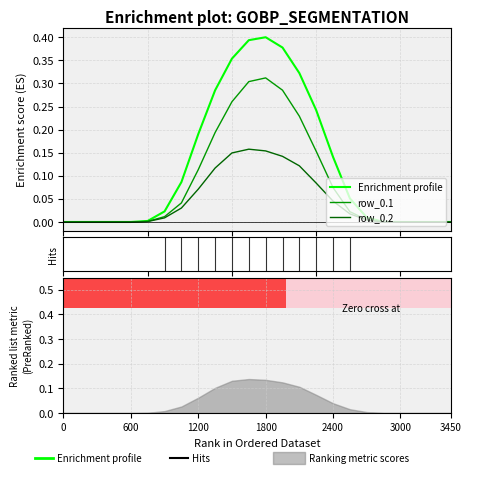

Reading left to right, transcribe all the data shown in this chart.

Enrichment profile: 0.0	0.0	0.0	0.0	0.0	0.0	0.0	0.1	0.2	0.3	0.4	0.4	0.4	0.4	0.3	0.2	0.1	0.1	0.0	0.0	0.0	0.0	0.0	0.0
row_0.1: 0.0	0.0	0.0	0.0	0.0	0.0	0.0	0.0	0.1	0.2	0.3	0.3	0.3	0.3	0.2	0.2	0.1	0.0	0.0	0.0	0.0	0.0	0.0	0.0
row_0.2: 0.0	0.0	0.0	0.0	0.0	0.0	0.0	0.0	0.1	0.1	0.1	0.2	0.2	0.1	0.1	0.1	0.0	0.0	0.0	0.0	0.0	0.0	0.0	0.0